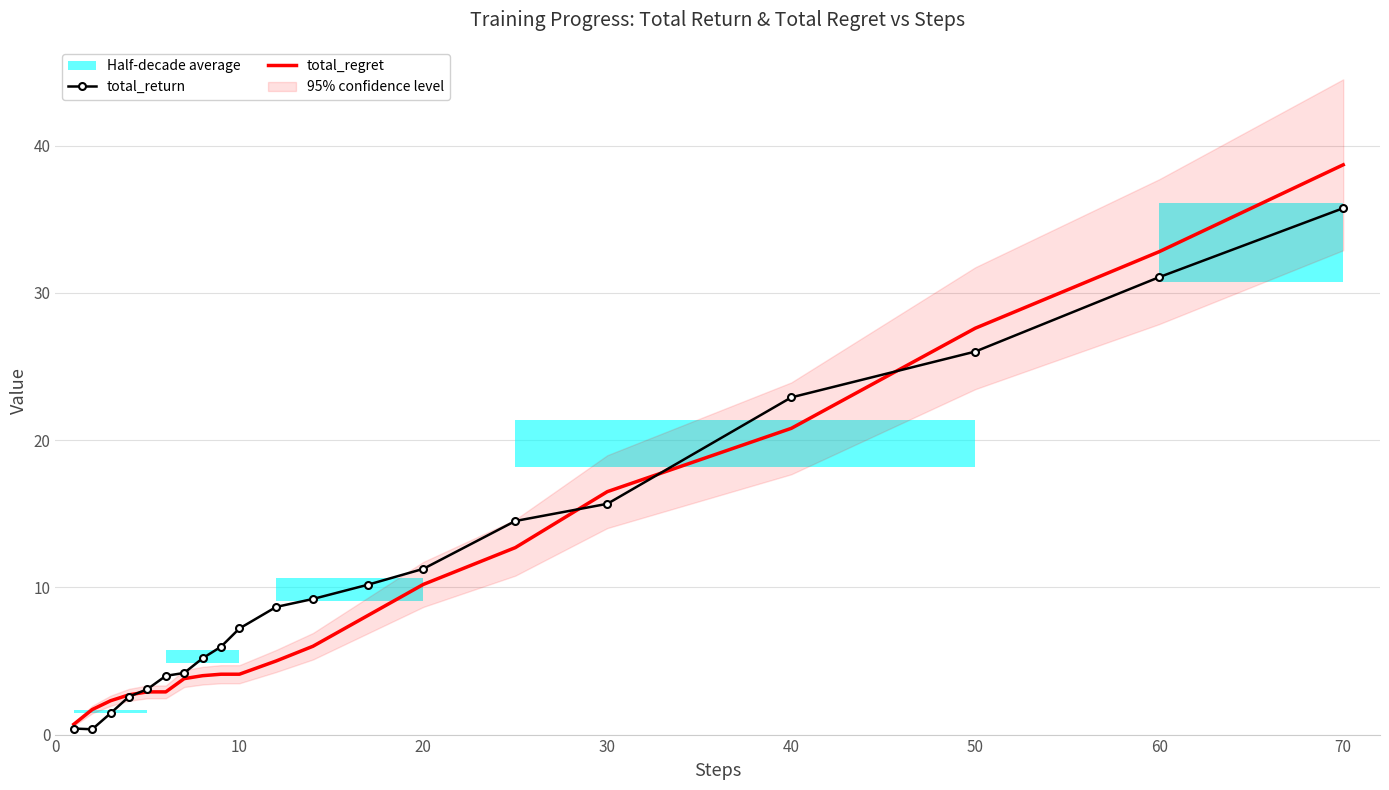

Which category has the highest value in the total_regret series?

70